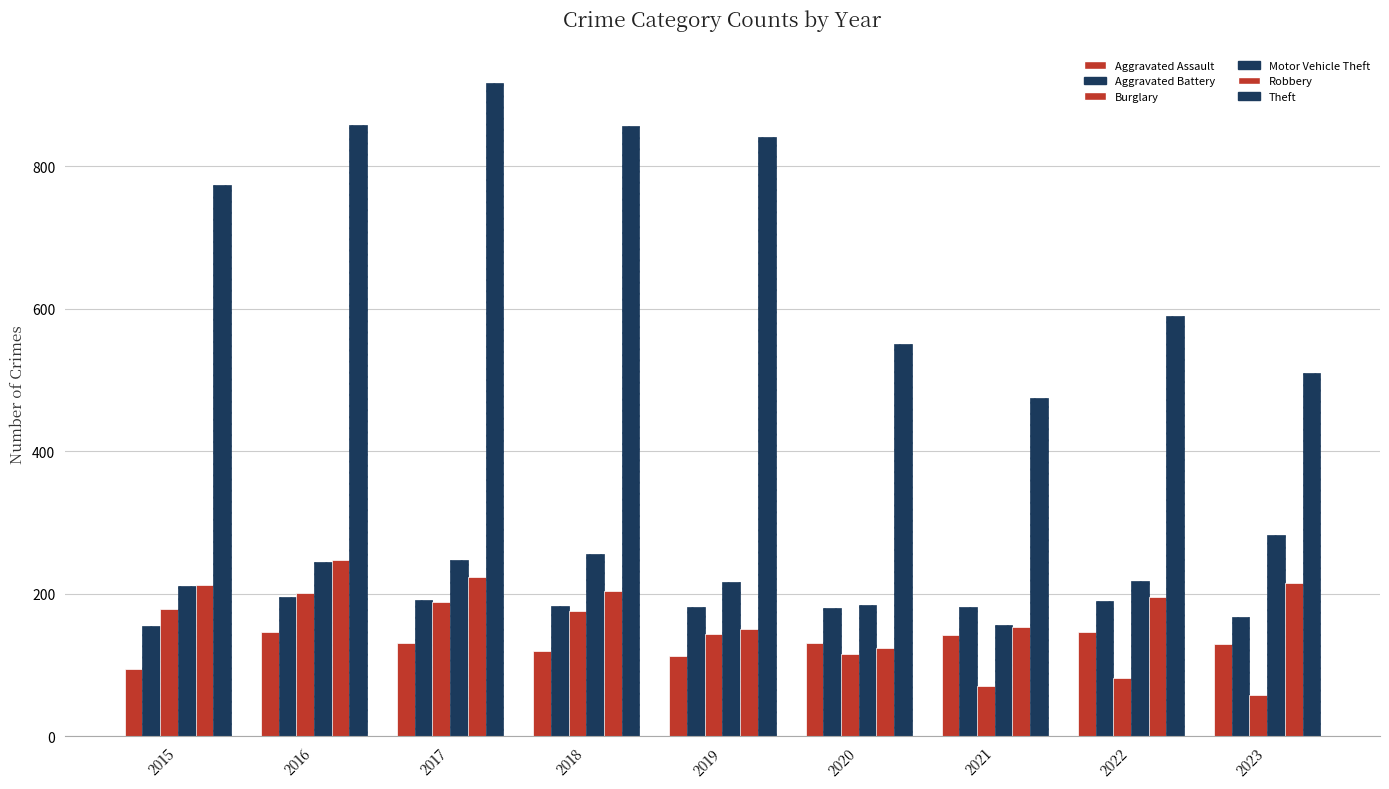

How many bars are there in total?

54